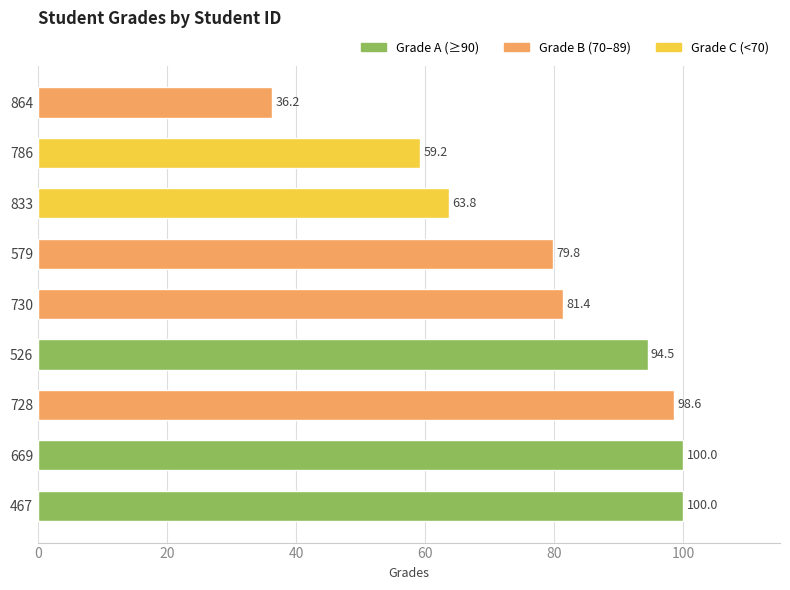

How many data points are less than 81?

4